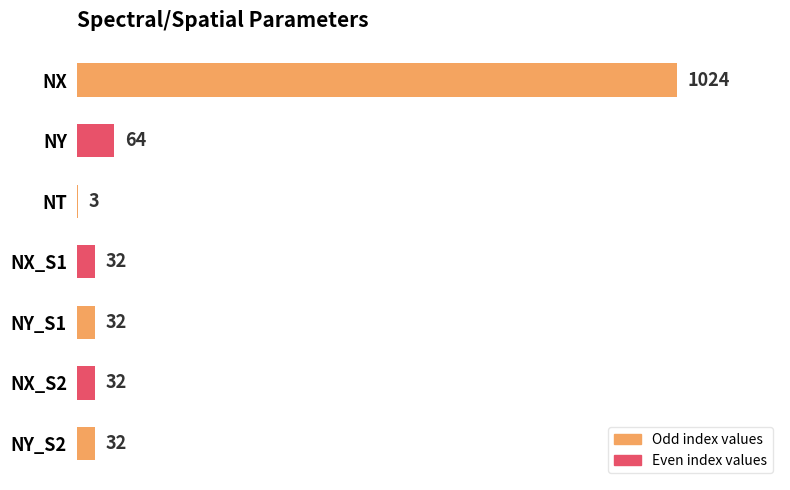

At which label is the value closest to 513?

NY